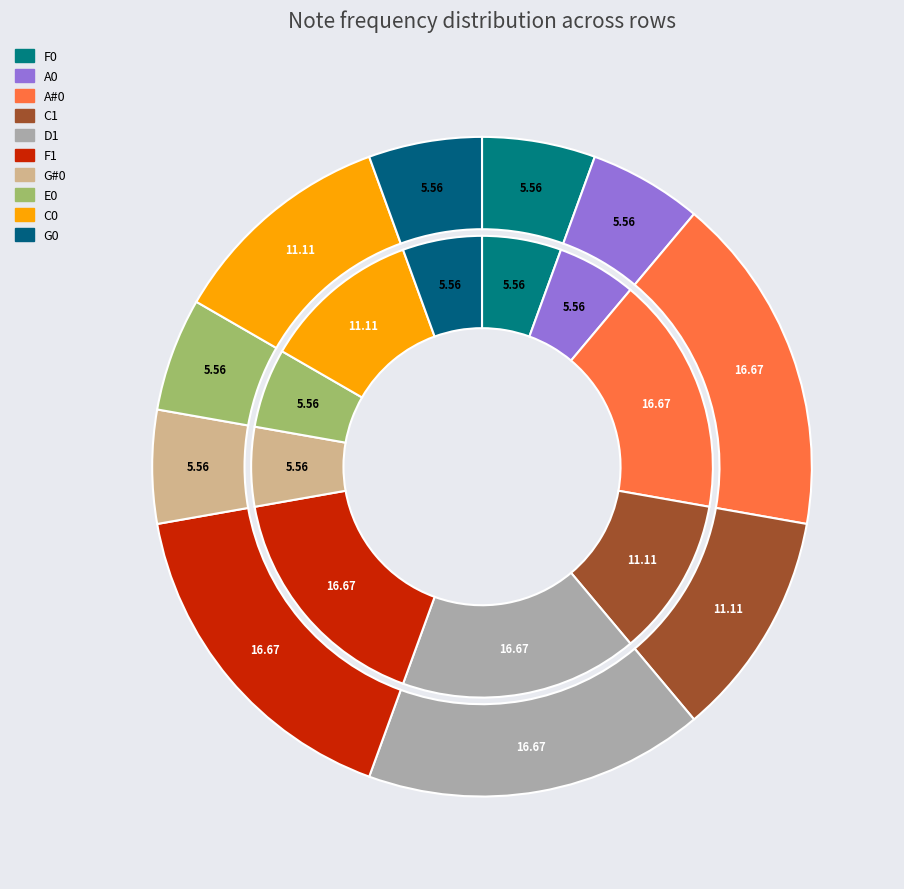

Count the number of slices in the pie.

10